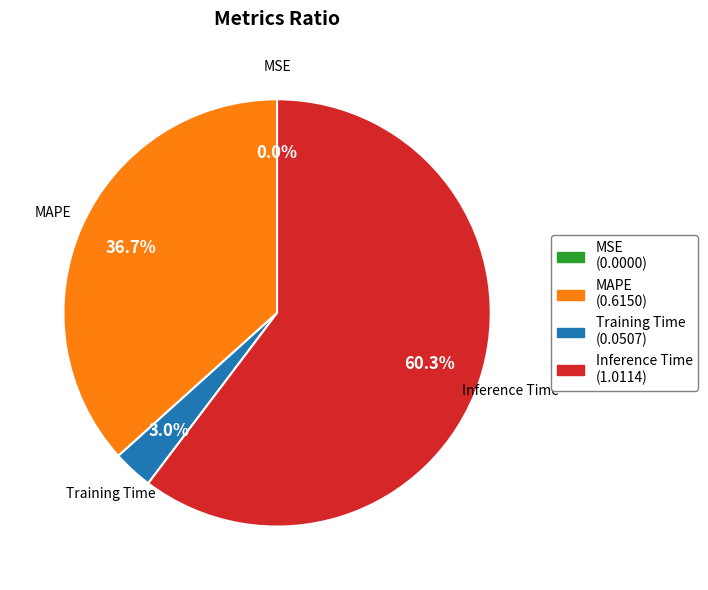

To the nearest percent, what is the difference between the largest and smallest slice percentages?

60%